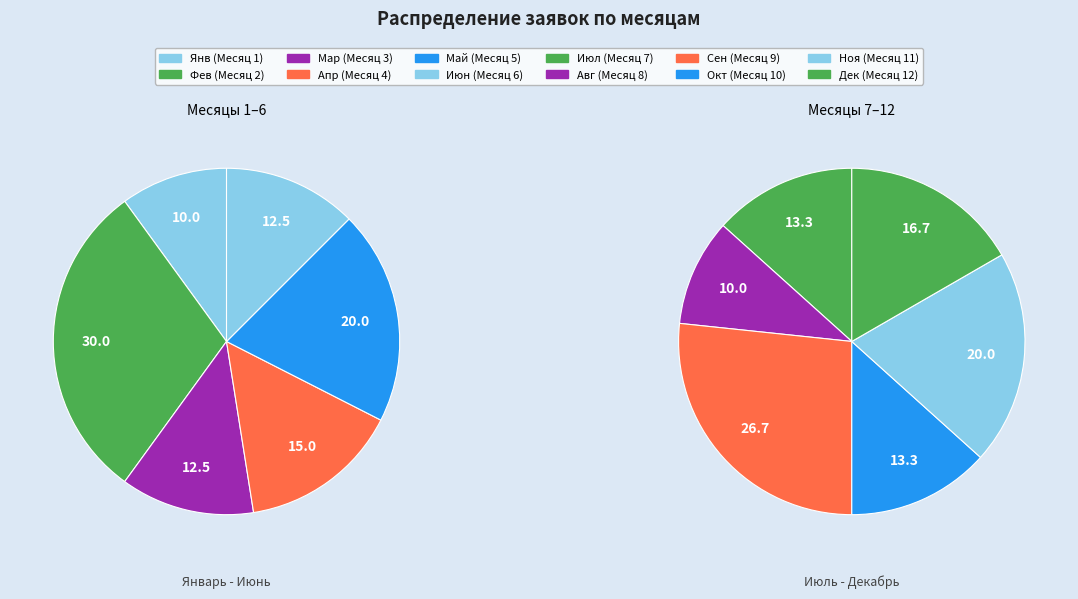

What is the largest slice in the pie chart?

2